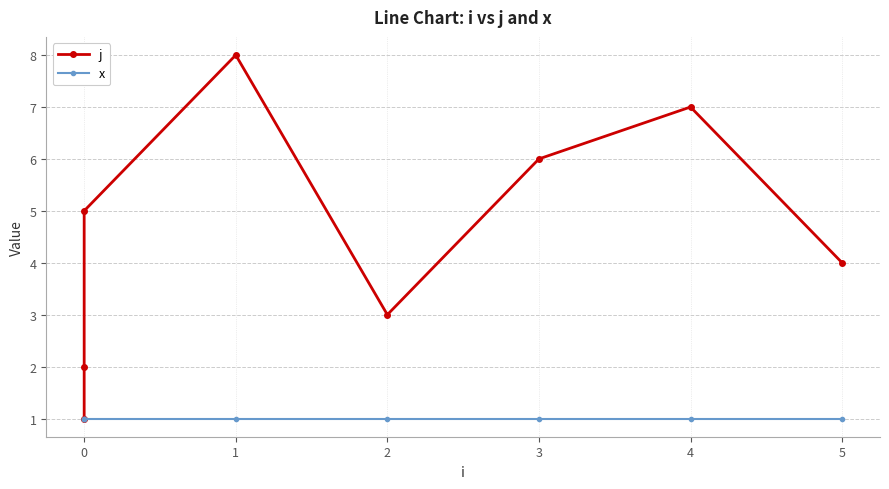

Reading left to right, extract all data points from this chart.

j: 1	2	5	8	3	6	7	4
x: 1	1	1	1	1	1	1	1